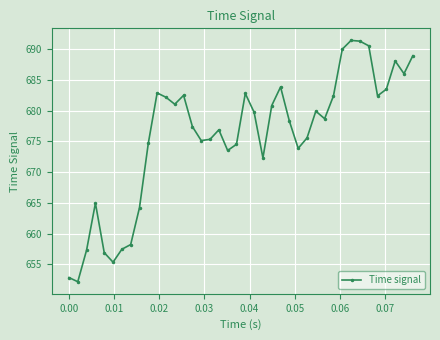

What is the difference between the maximum and minimum values?

39.2